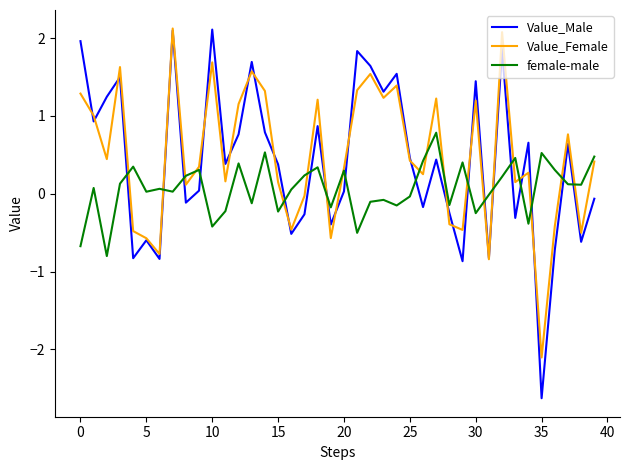

In female-male, how many points are higher than both neighbors (excluding endpoints)?

13